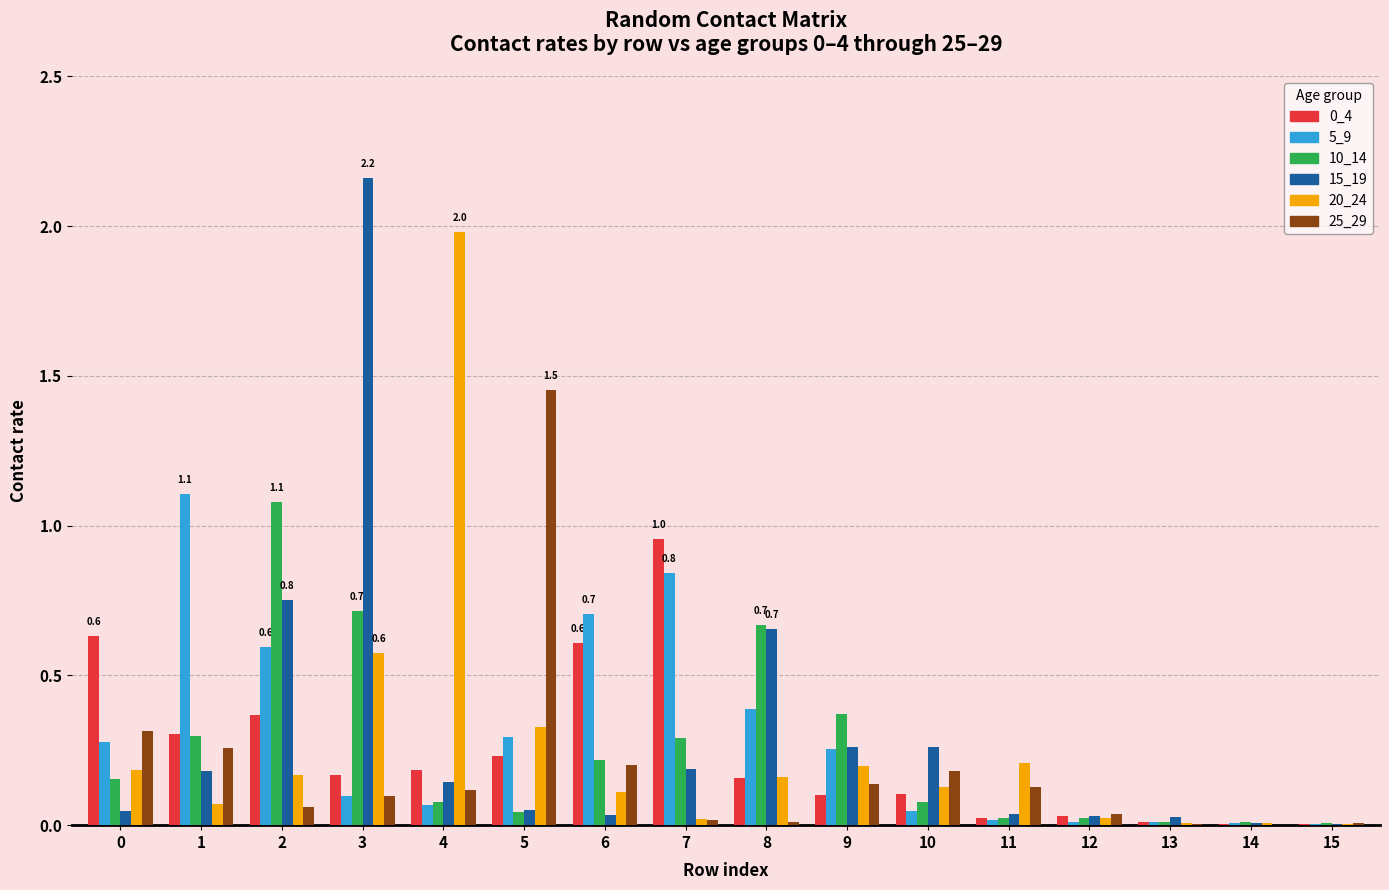

What is the total value across all series at 2?

3.0